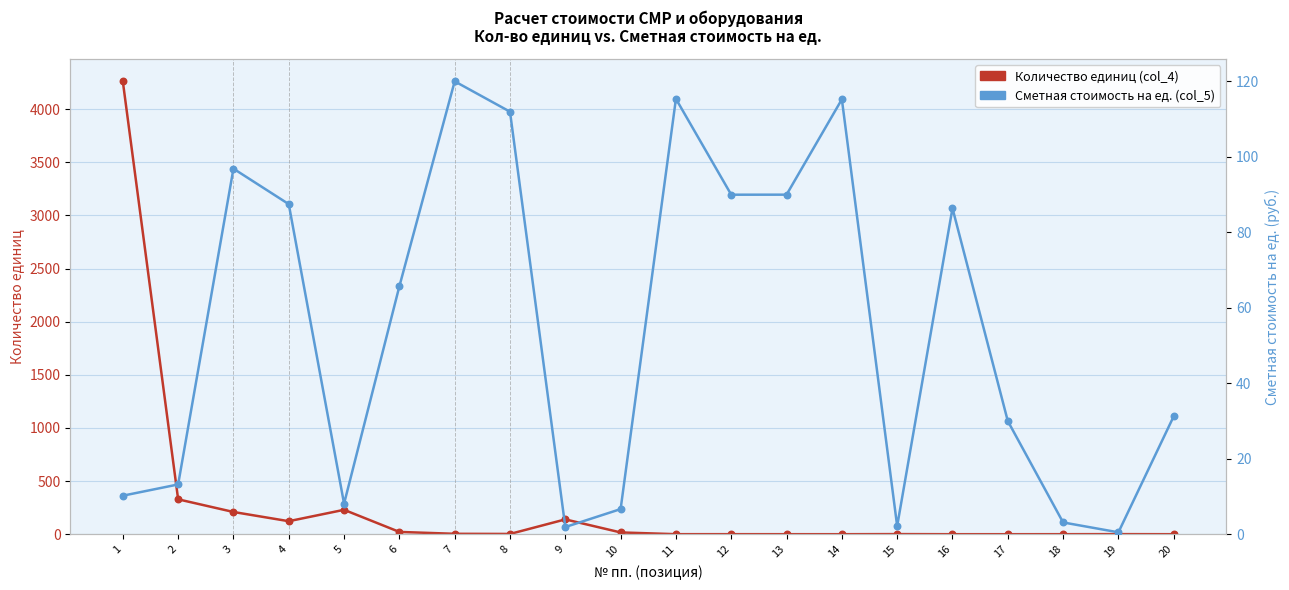

What are all the series names shown in the legend?

Количество единиц (col_4), Сметная стоимость на ед. (col_5)